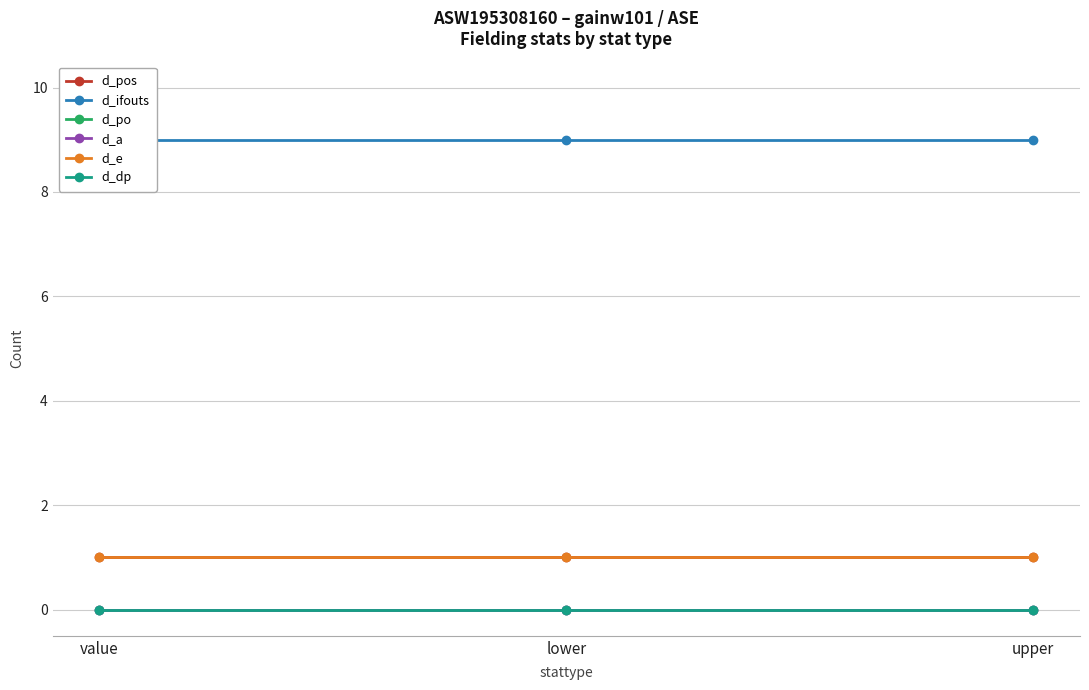

Reading left to right, list all the values displayed in this chart.

d_pos: value=1	lower=1	upper=1
d_ifouts: value=9	lower=9	upper=9
d_po: value=0	lower=0	upper=0
d_a: value=0	lower=0	upper=0
d_e: value=1	lower=1	upper=1
d_dp: value=0	lower=0	upper=0